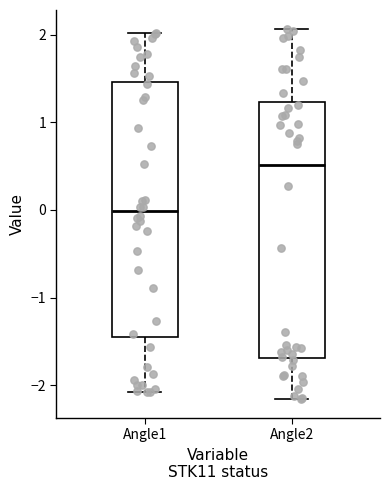

Reading left to right, transcribe this box plot: for each box, give where its median line is, the range the box spans, and where its two whiskers end, as read against the y-axis. The values are not printed on the chart, so give them approximately, as read against the axis.

Angle1: median 0.0, box -1.5 to 1.5, whiskers -2.1 to 2.0
Angle2: median 0.5, box -1.7 to 1.2, whiskers -2.2 to 2.1